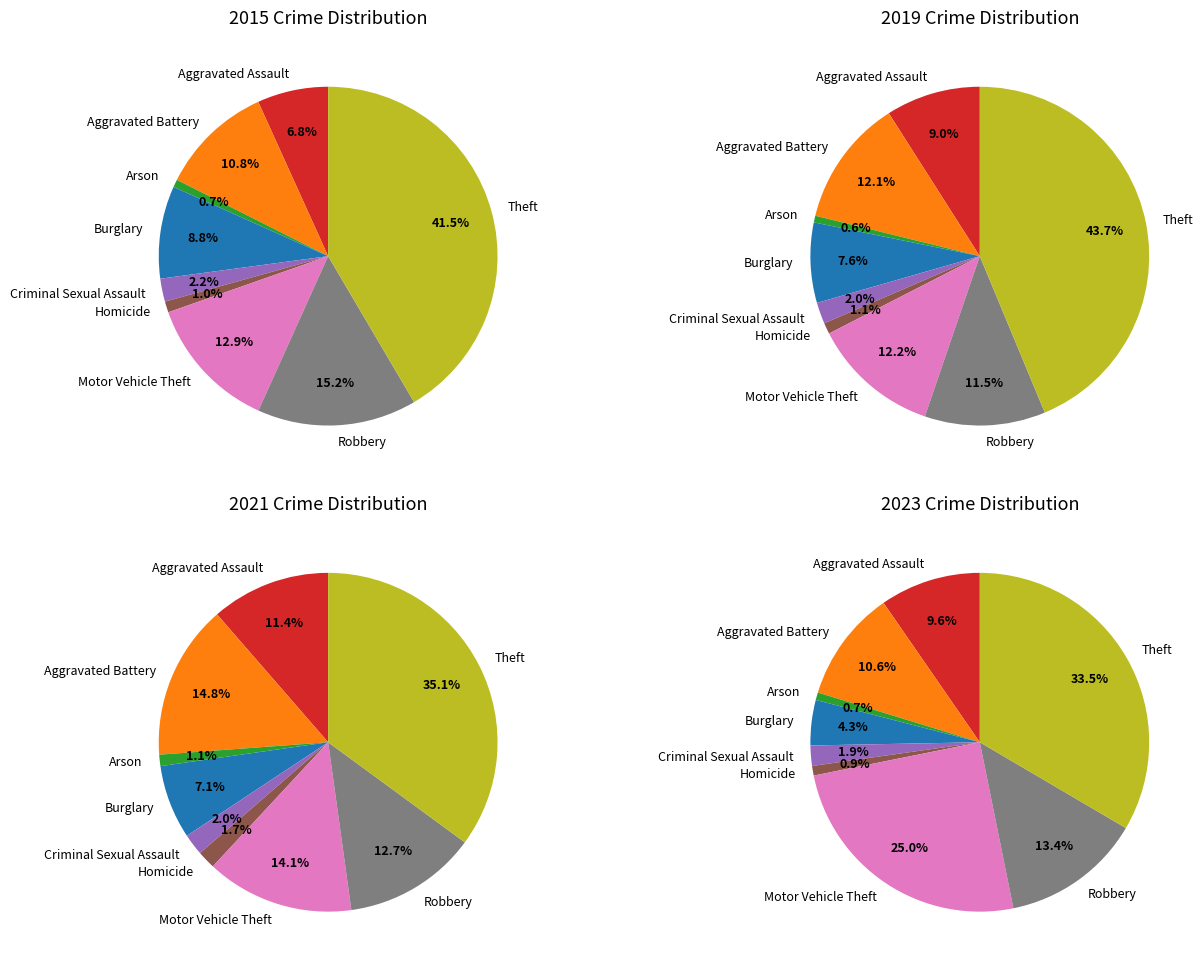

Is Burglary the majority of the pie?

No